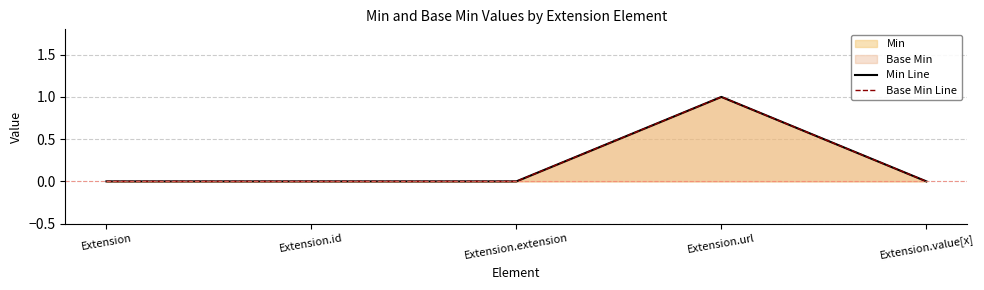

What is the highest value of the Min Line series?

1